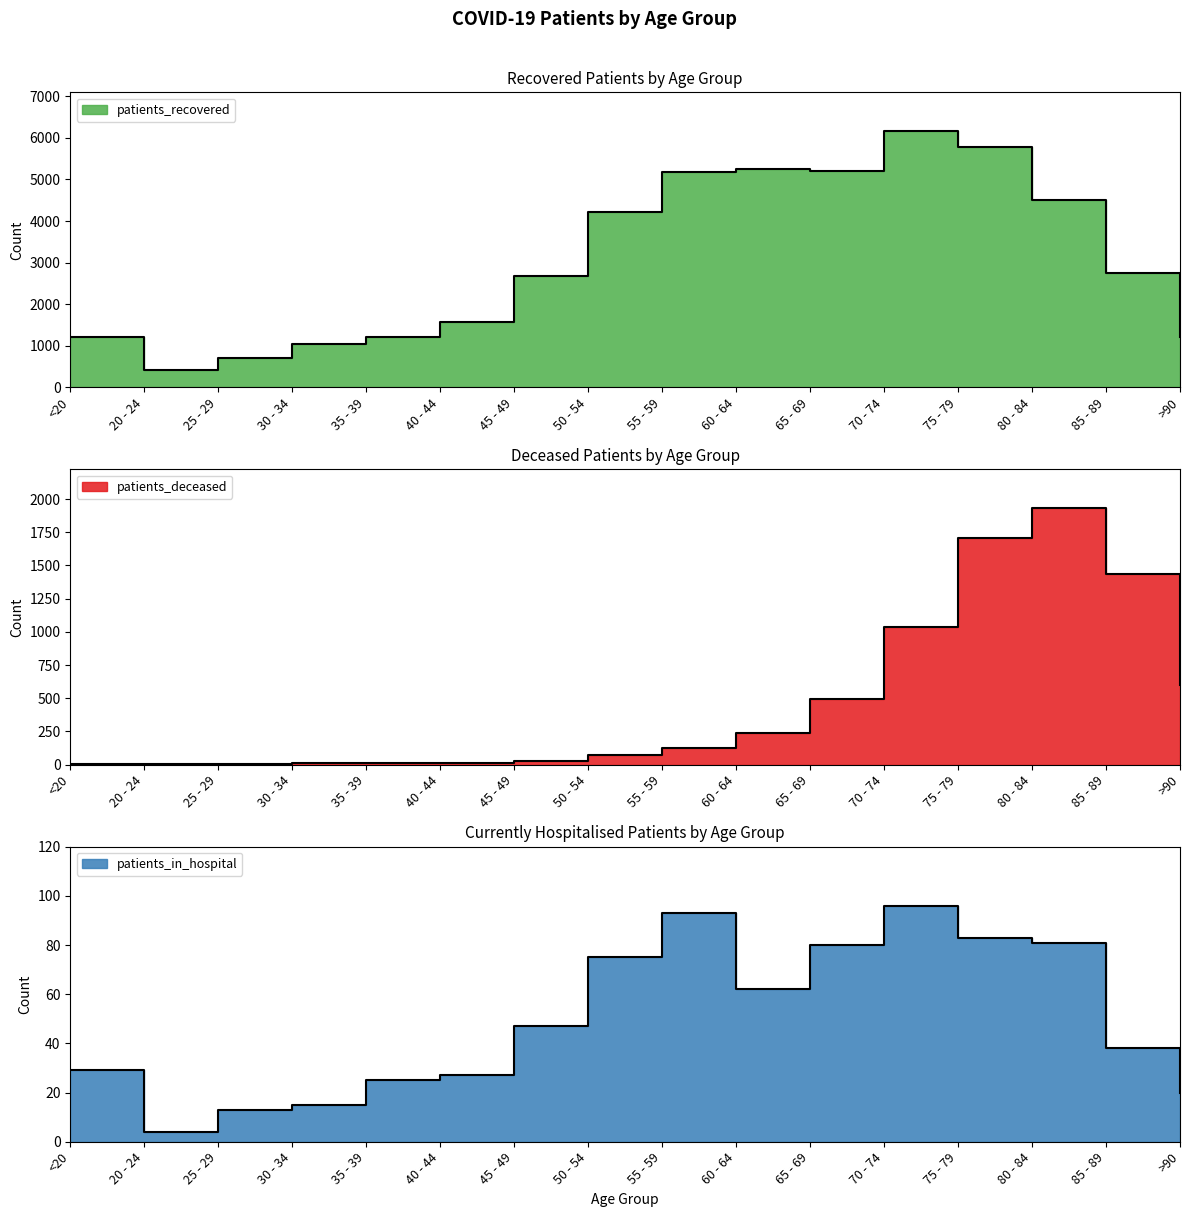

At 25 - 29, list the series in order from smallest to largest.

patients_deceased, patients_in_hospital, patients_recovered